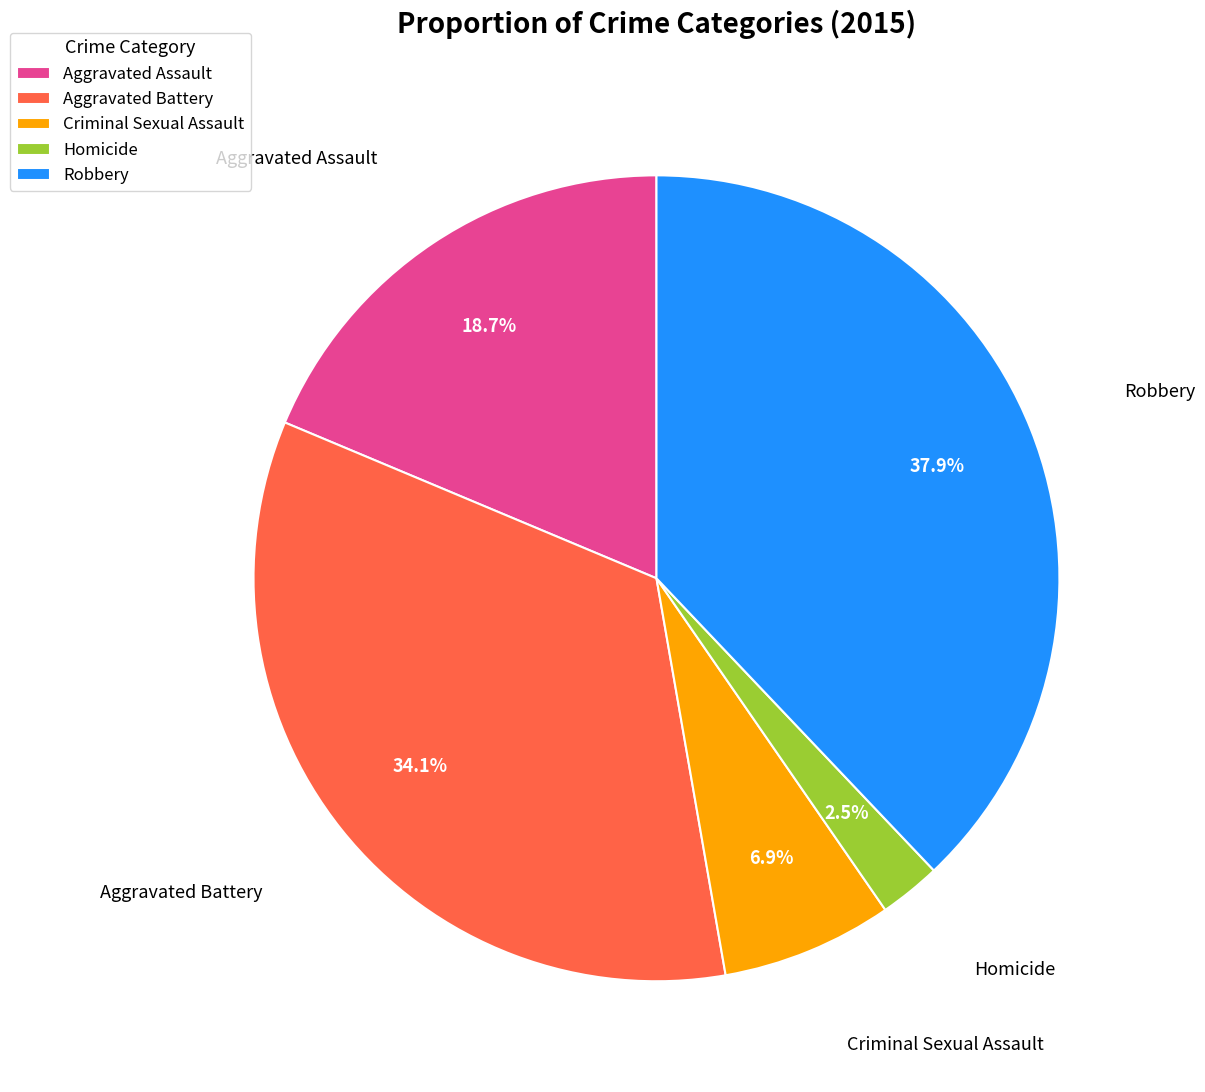

Which has a higher value, Criminal Sexual Assault or Homicide?

Criminal Sexual Assault